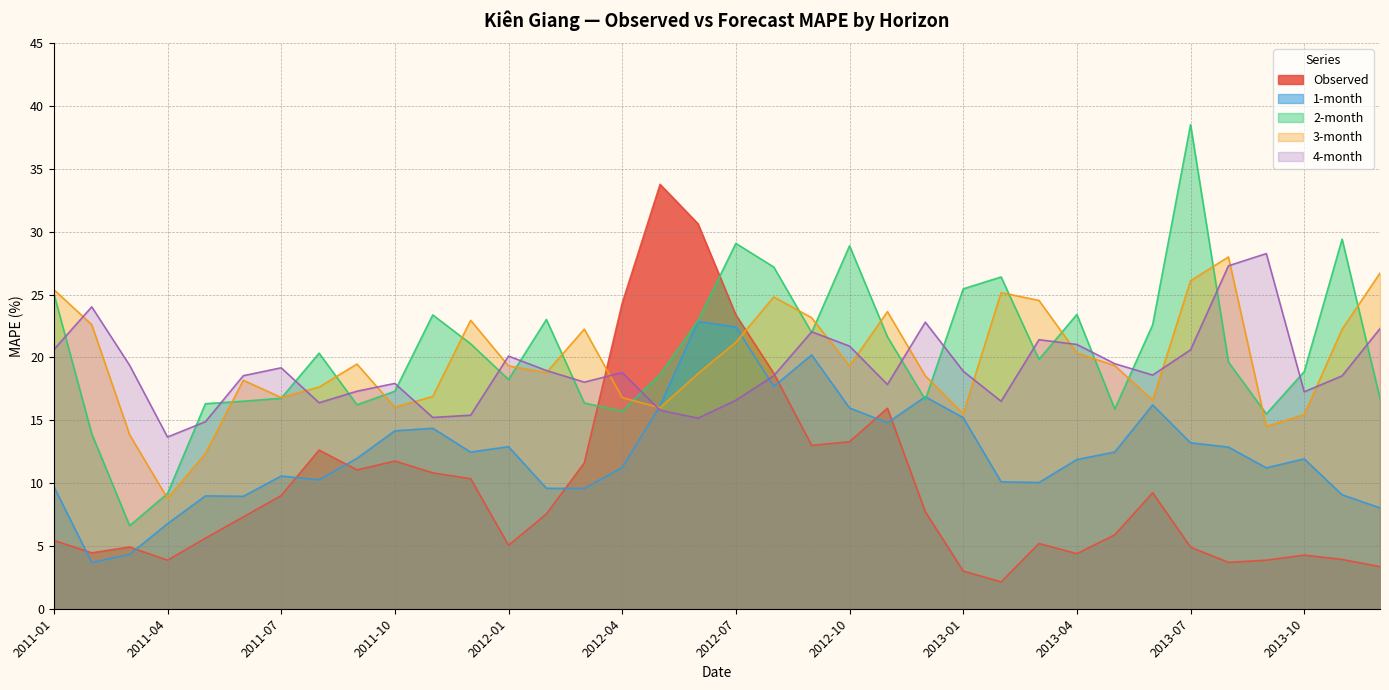

True or false: 3-month has a value of 16.9 at 2011-11.

True